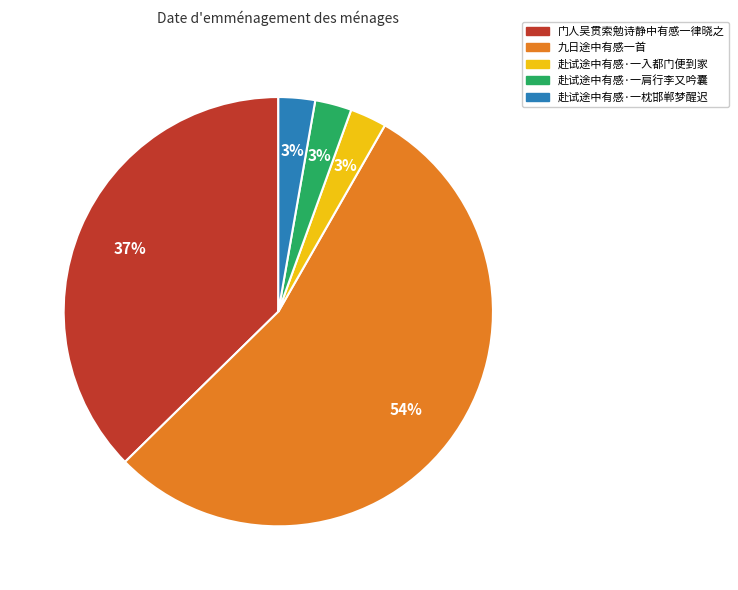

Is it true that 赴试途中有感·一入都门便到家 is 3% of the pie?

True